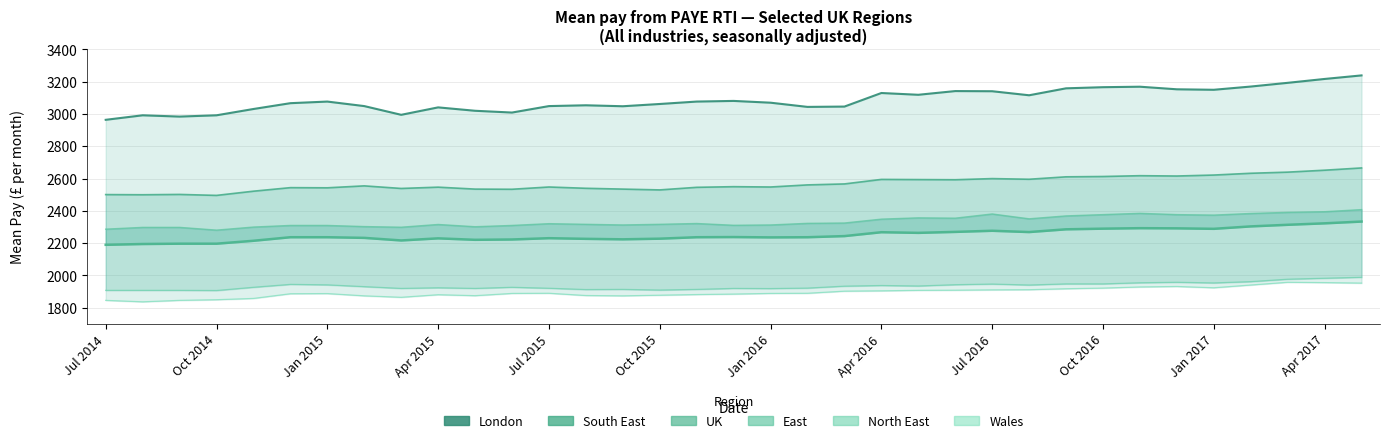

What is the minimum value shown in the chart?

1837